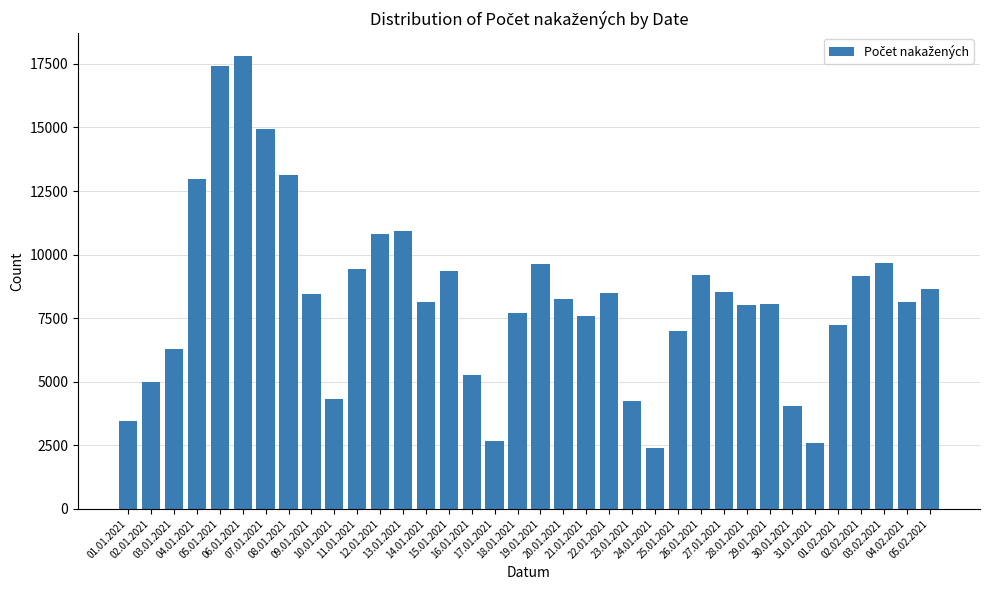

Which has a higher value, 01.01.2021 or 04.01.2021?

04.01.2021